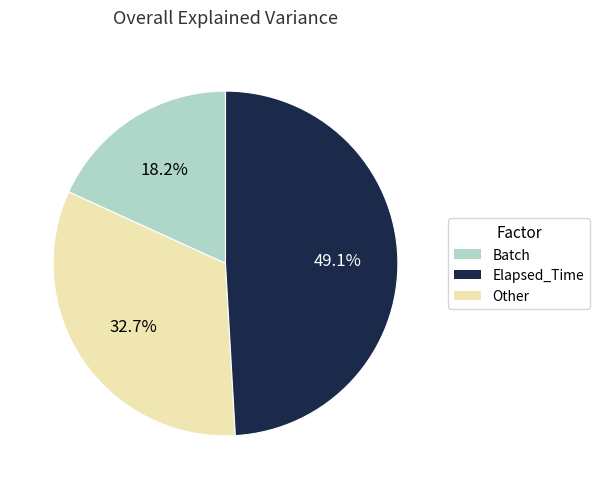

Does any single category account for the majority?

No